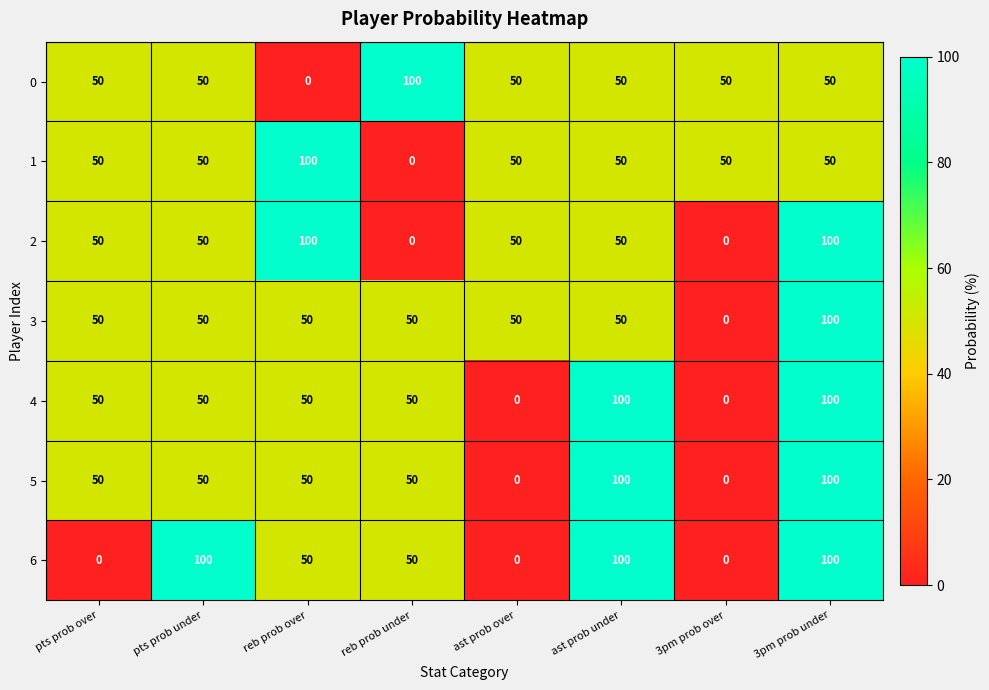

Is it true that 2 equals 50 at ast prob over?

True